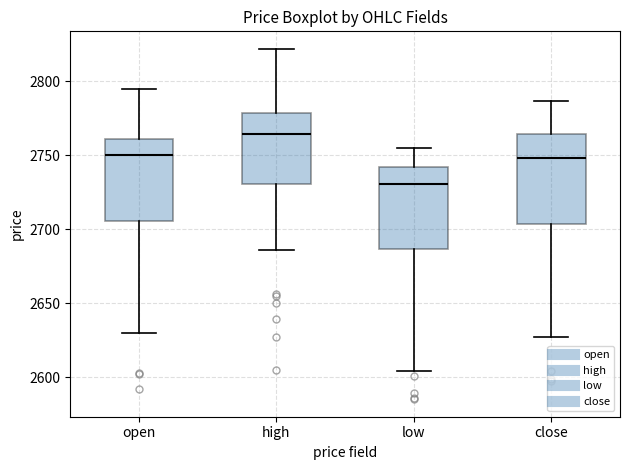

Where does the upper whisker of the box for low end on the y-axis? The values are not printed on the chart, so give them approximately, as read against the axis.

2755